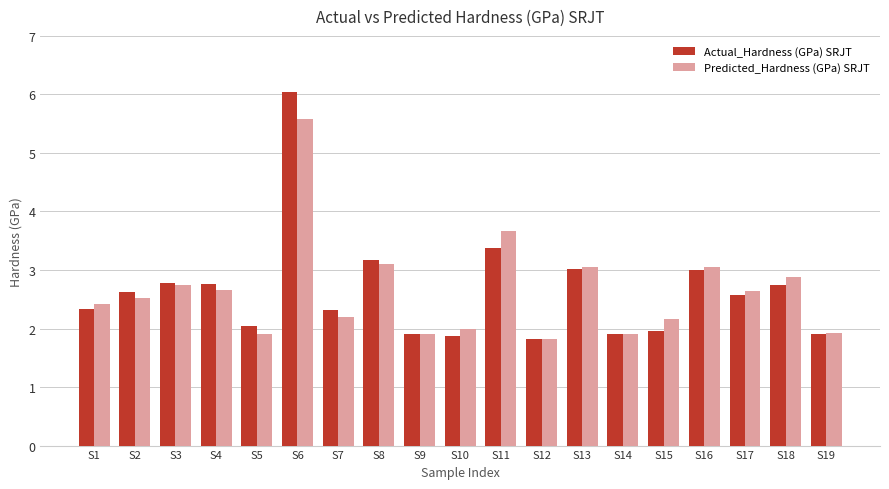

What is the average value of the Actual_Hardness (GPa) SRJT series?

2.6